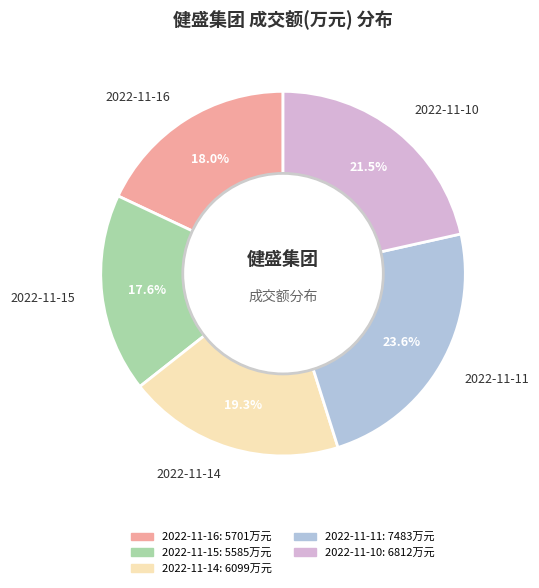

The 2022-11-11 slice represents 16% of the pie. True or false?

False